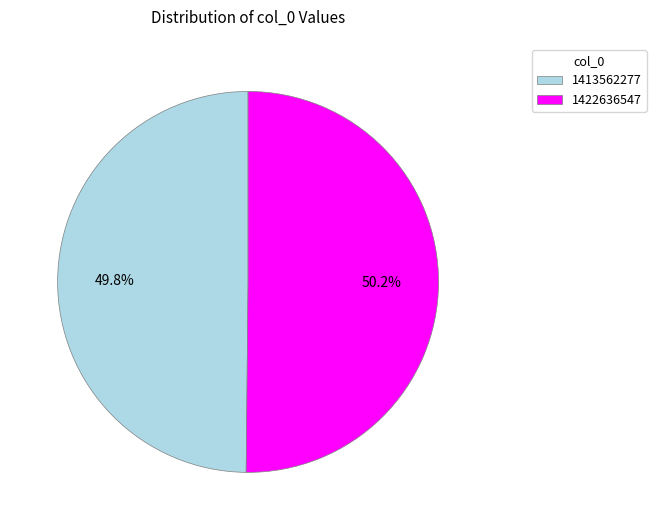

To the nearest percent, what percentage of the pie is 1413562277?

50%